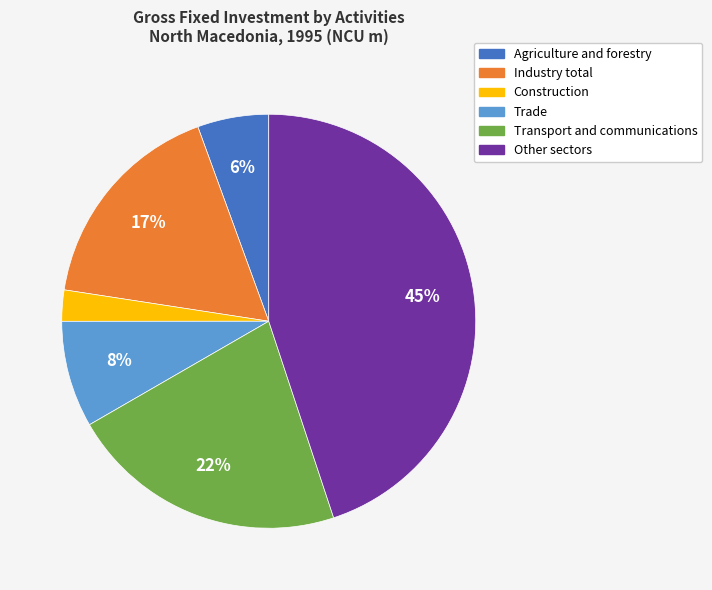

Rank the categories by value from highest to lowest.

Other sectors, Transport and communications, Industry total, Trade, Agriculture and forestry, Construction